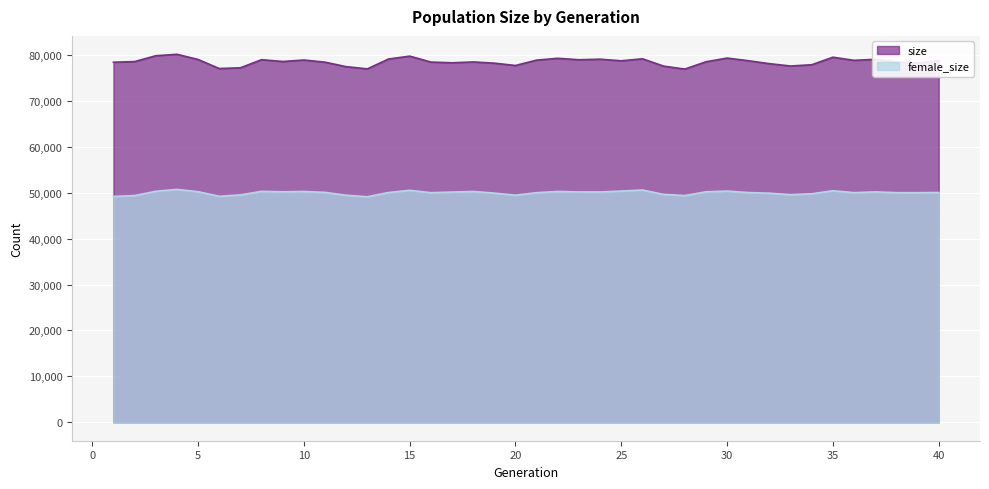

How many categories are shown in the chart?

40